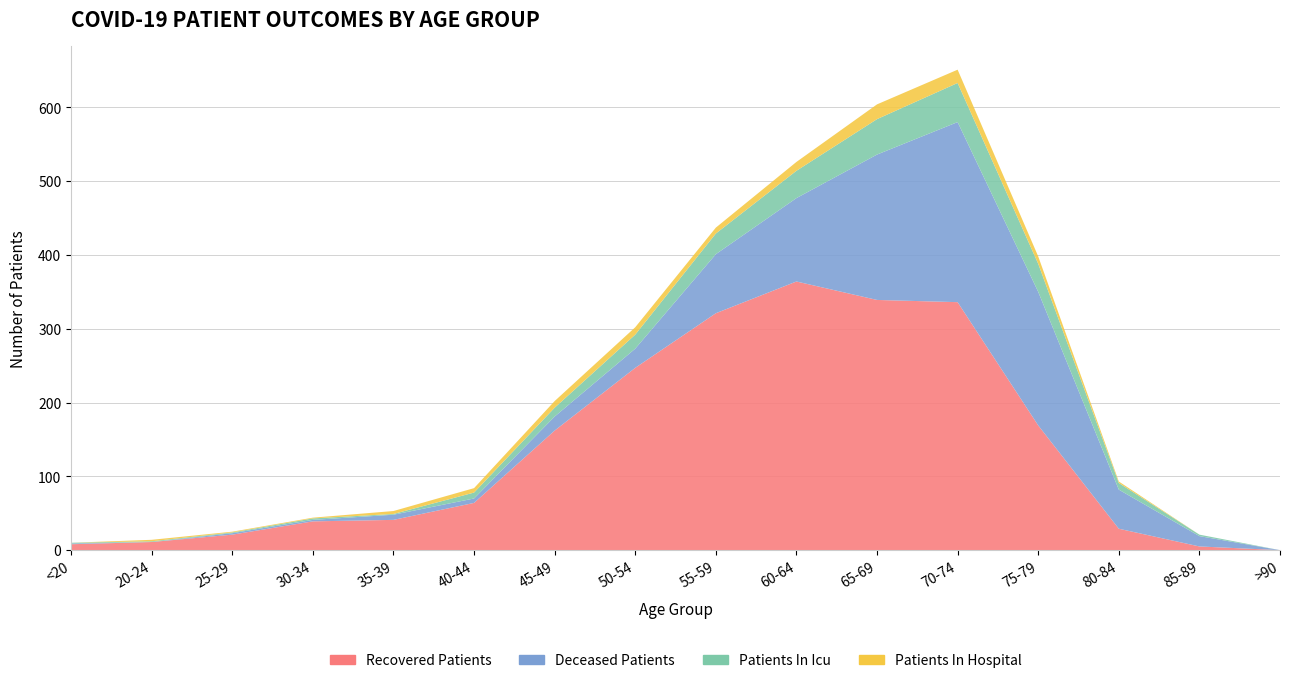

Reading right to left, what are all the values shown in this chart?

recovered_patients: 0	5	29	169	336	339	364	321	247	162	64	41	39	21	11	8
deceased_patients: 0	14	53	181	244	197	113	80	26	19	6	7	2	2	0	1
patients_in_icu: 0	2	9	38	53	48	37	28	19	12	8	1	2	1	1	1
patients_in_hospital: 0	0	2	10	18	20	12	8	10	9	6	4	1	1	2	0